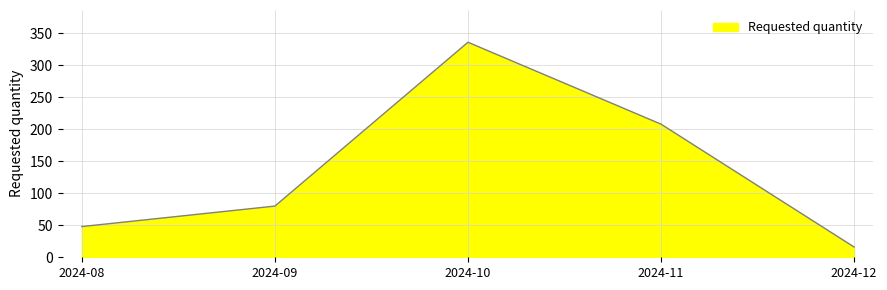

True or false: the data has more than 2 interior local peaks.

False